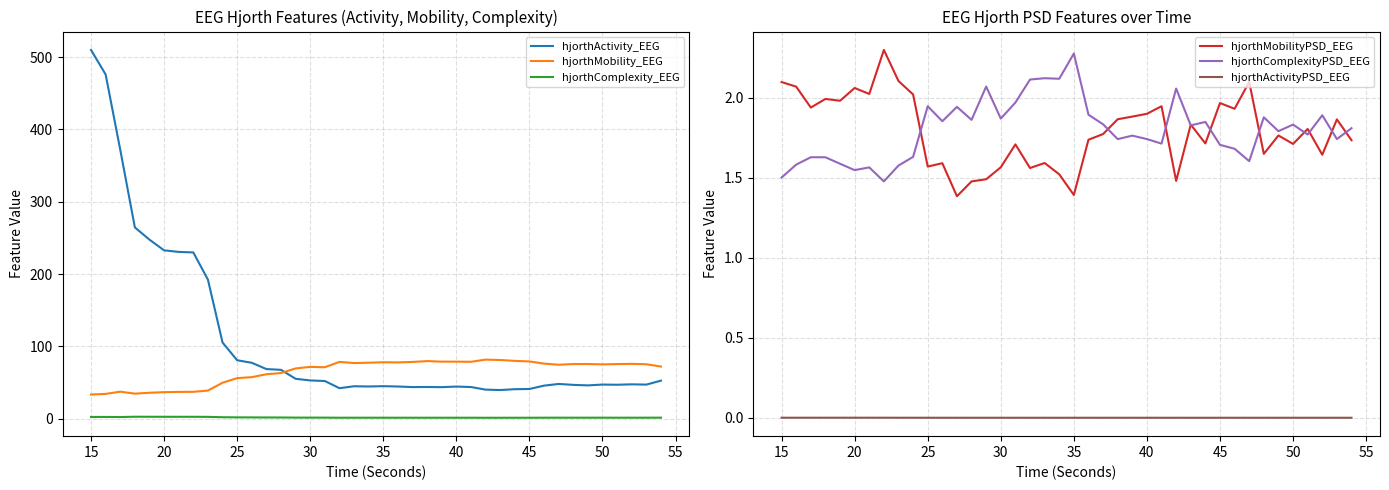

What is the difference between the maximum and second lowest values in the hjorthComplexity_EEG series?

1.4